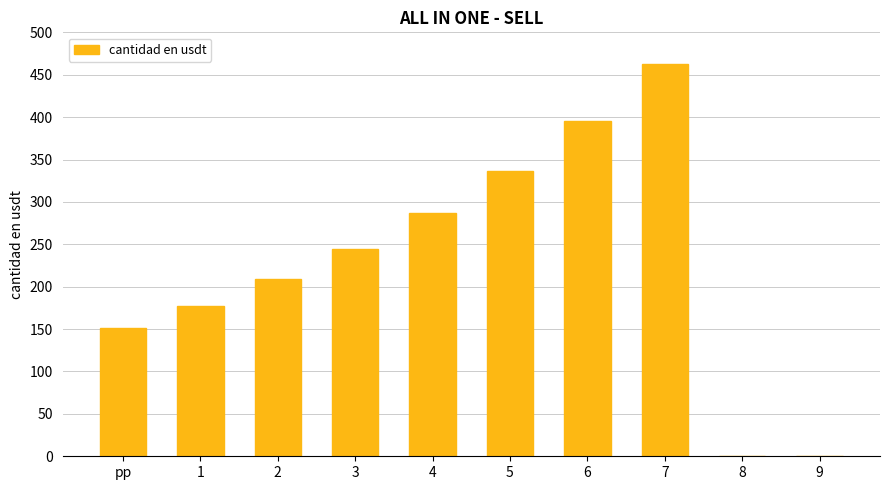

Which category has the highest value across all series?

7